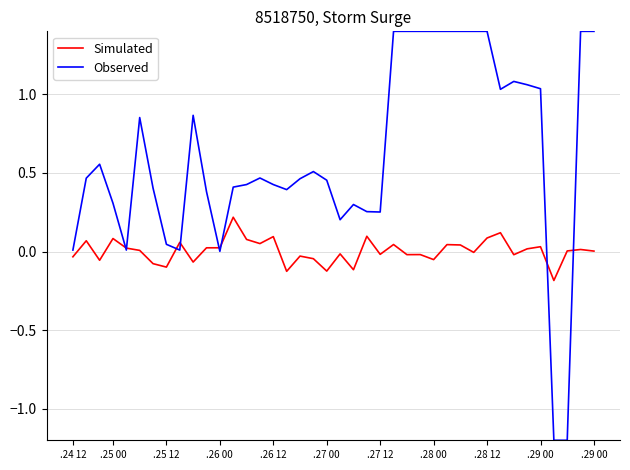

Which series ends up on top after the final intersection of Simulated and Observed?

Observed